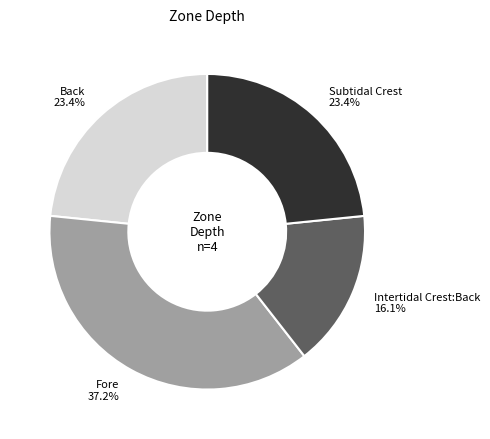

Does any single category account for the majority?

No